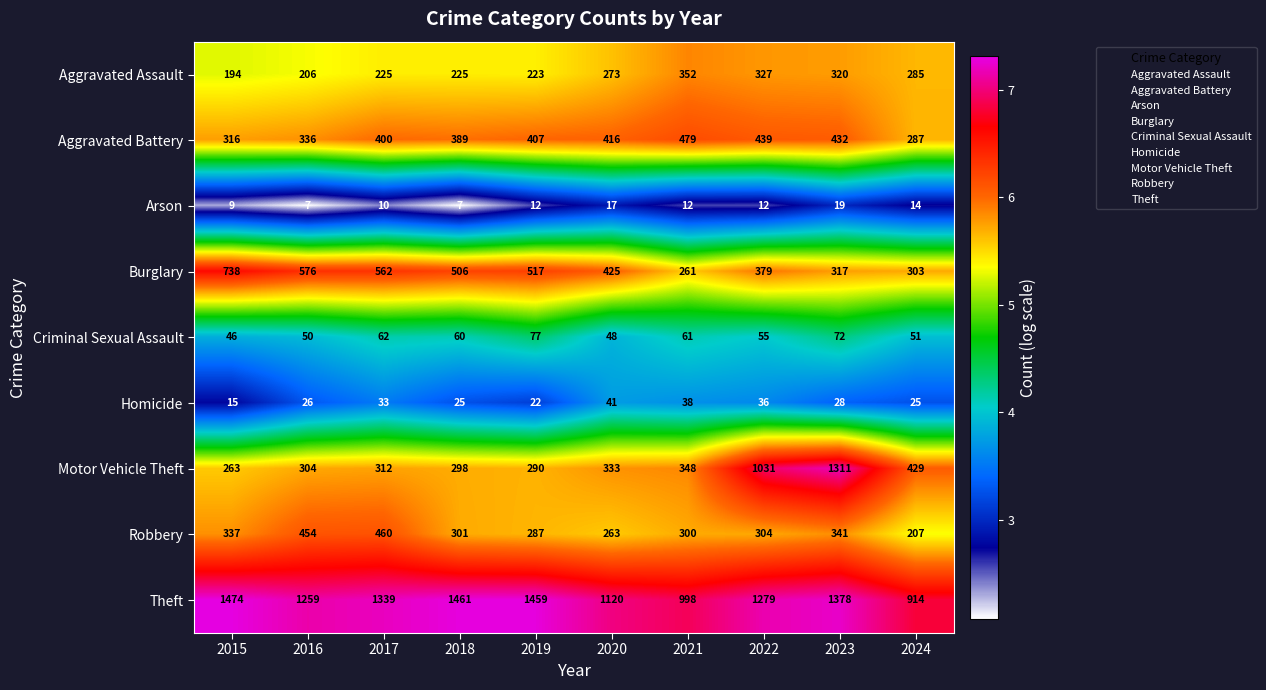

Which series has the largest total across all categories?

Theft